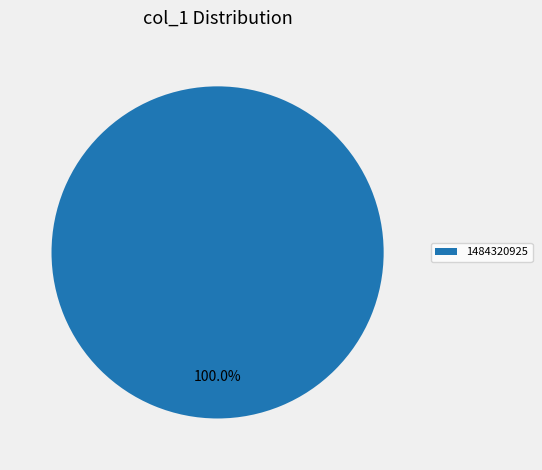

Rank the categories by value from highest to lowest.

1484320925